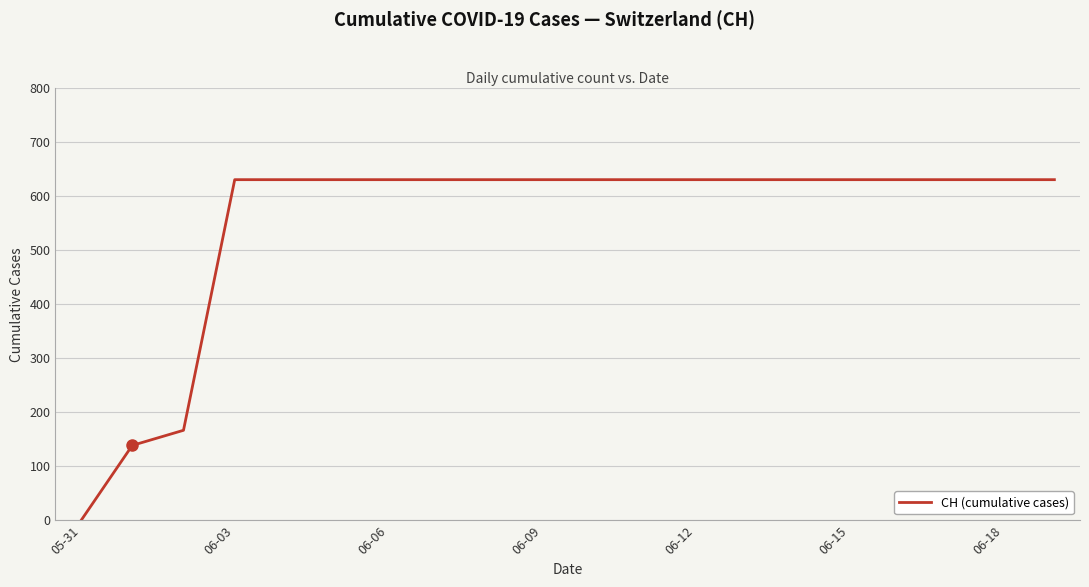

How many distinct data groups are displayed?

1